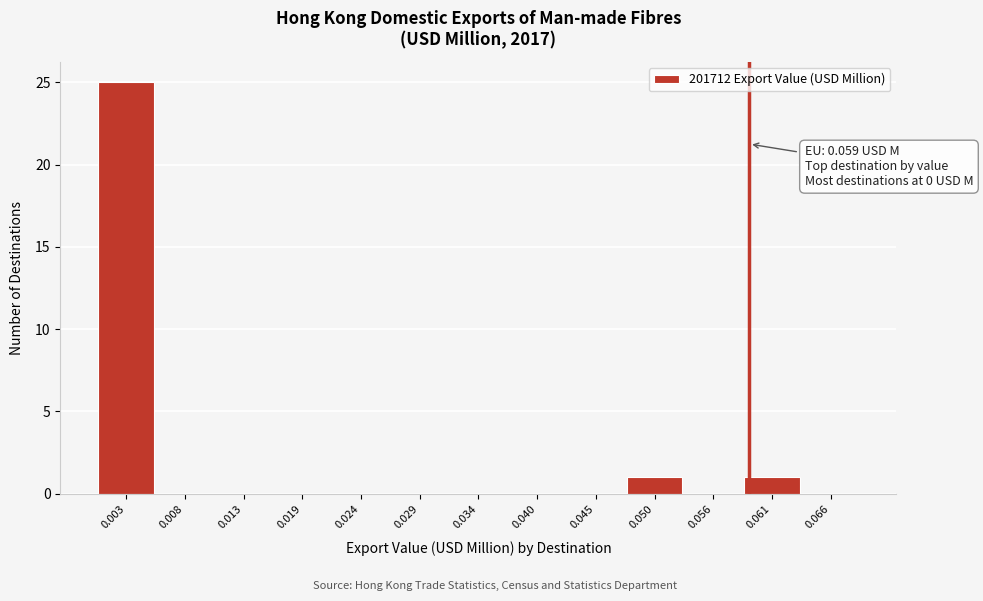

Over which range of the x-axis is the bar tallest?

0.000 to 0.005